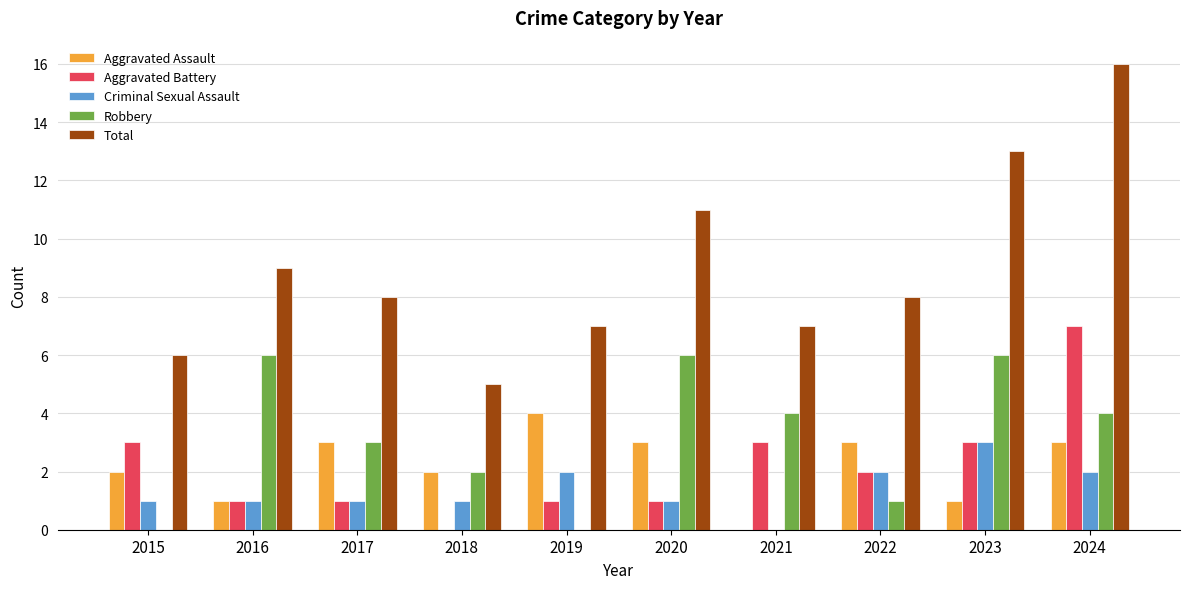

What is the sum of the Total values at 2024 and 2023?

29